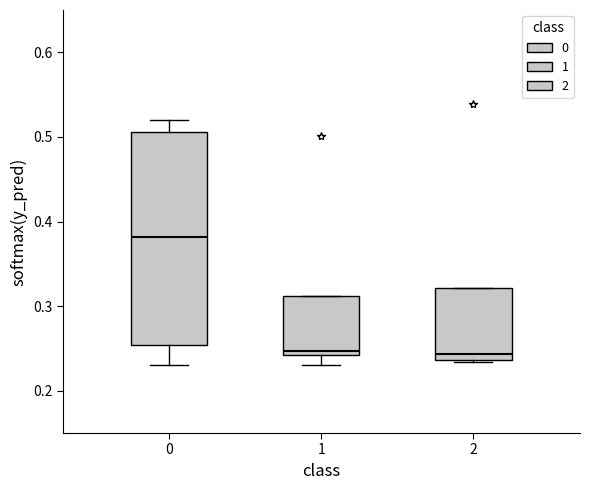

Where is the lower edge of the box at x = 2 on the y-axis? The values are not printed on the chart, so give them approximately, as read against the axis.

0.24